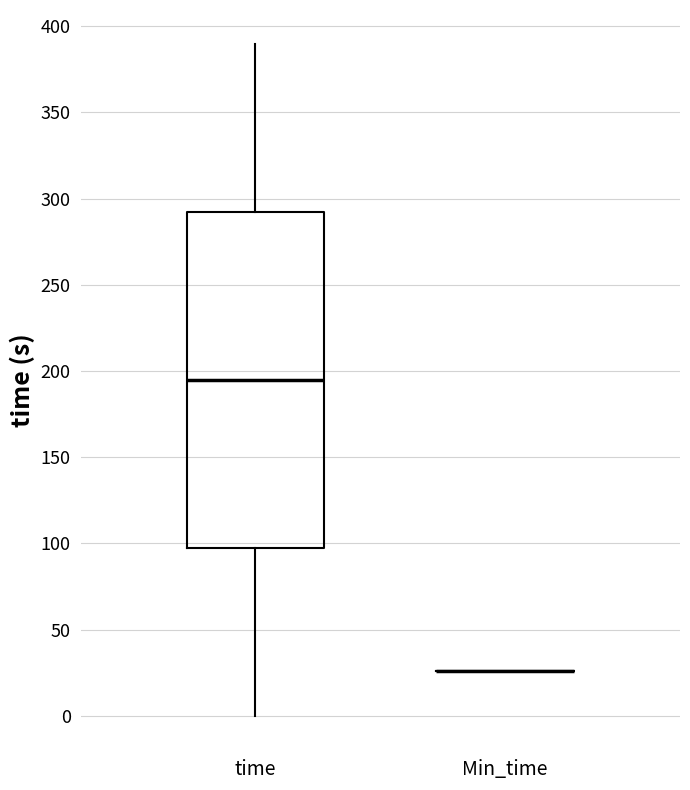

Where is the upper edge of the box for time on the y-axis? The values are not printed on the chart, so give them approximately, as read against the axis.

290